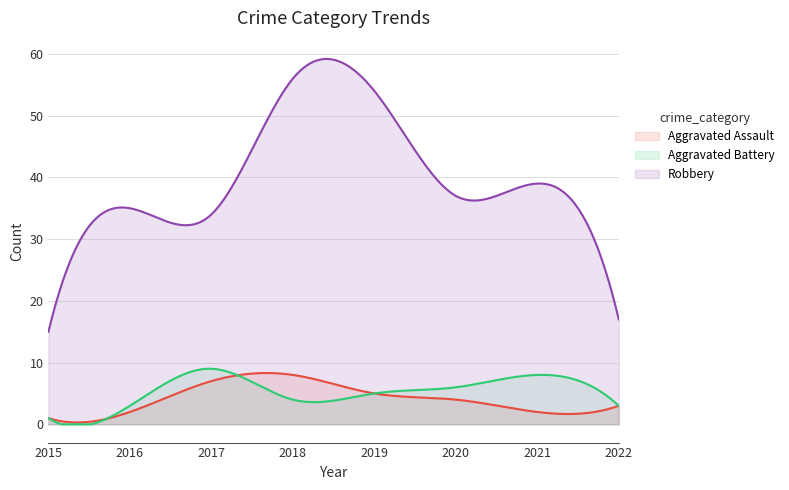

How many categories are shown in the chart?

300